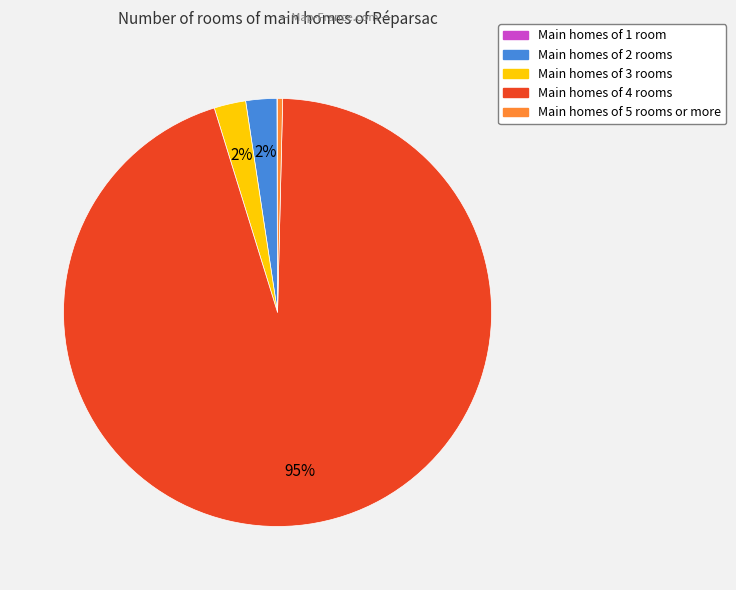

Is there any slice that represents more than half of the pie?

Yes